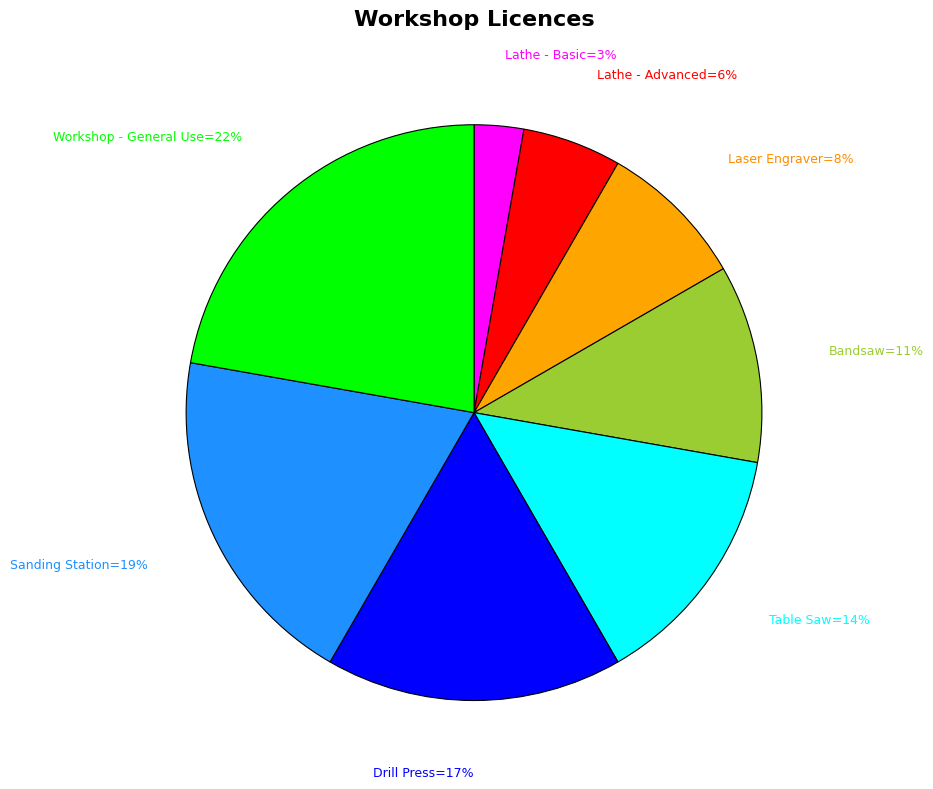

Does any single category account for the majority?

No